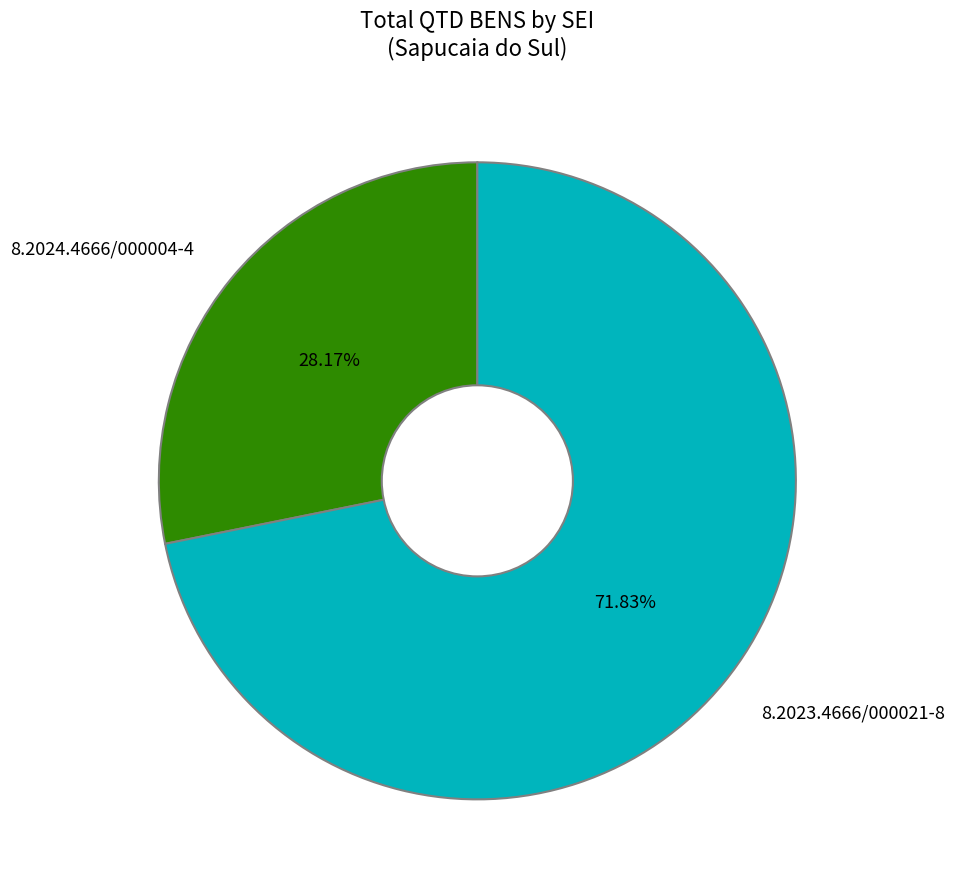

Which has a higher value, 8.2024.4666/000004-4 or 8.2023.4666/000021-8?

8.2023.4666/000021-8